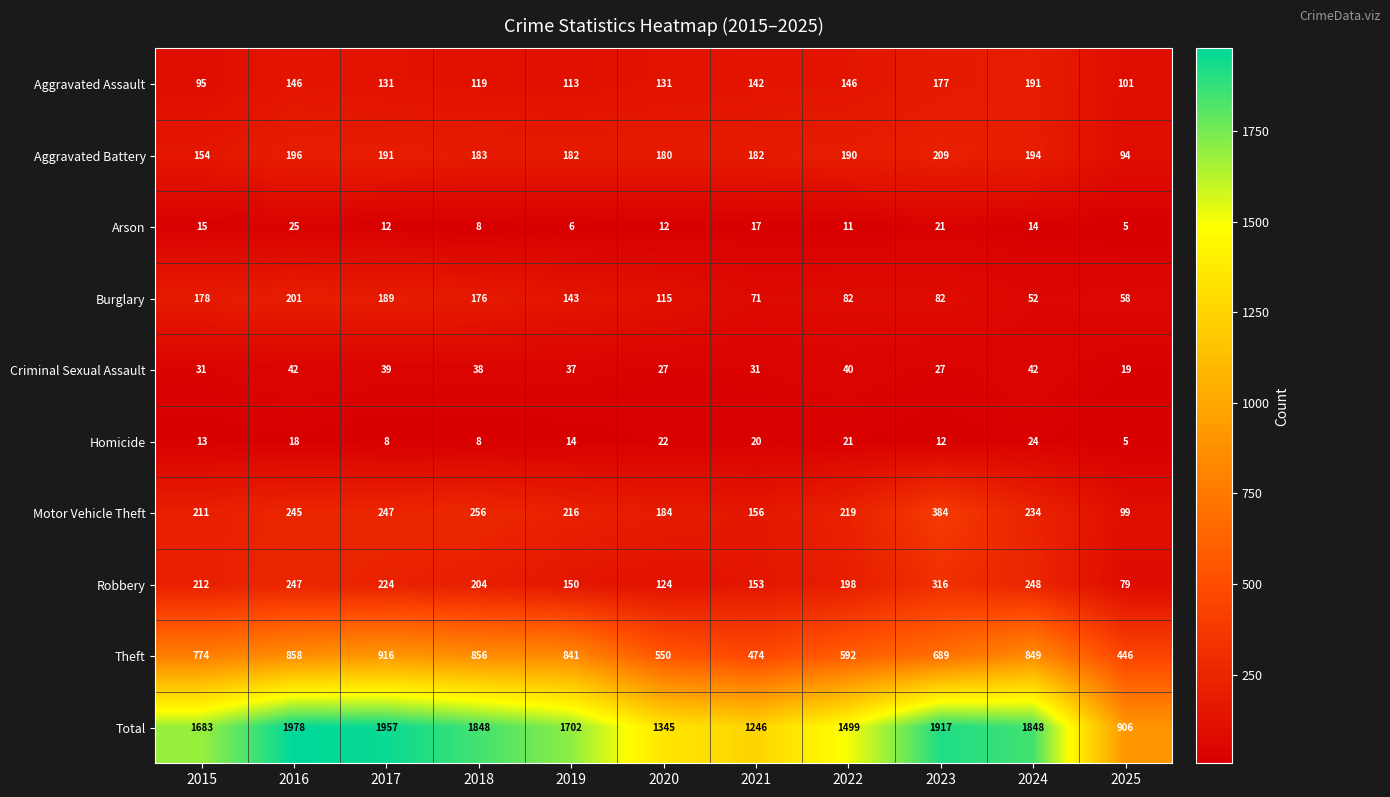

What is the smallest value displayed?

5